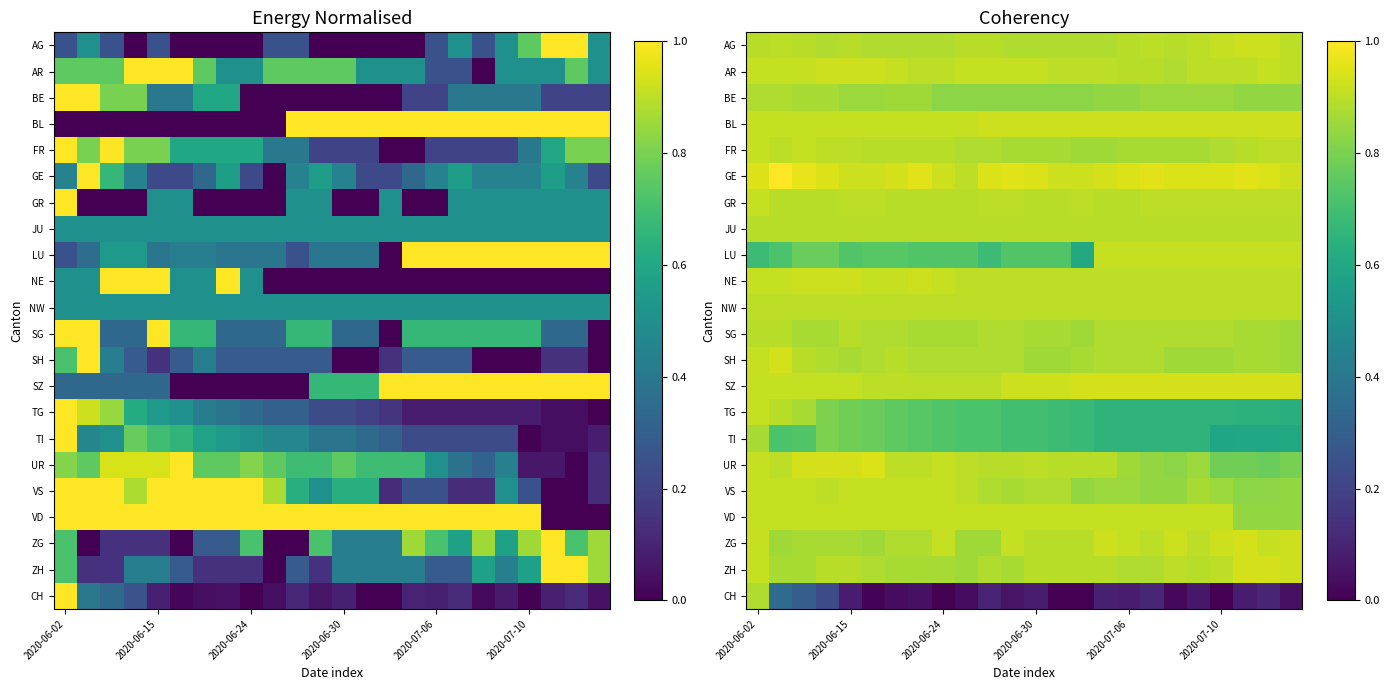

What is the difference between the maximum and minimum values in the FR series?

0.1